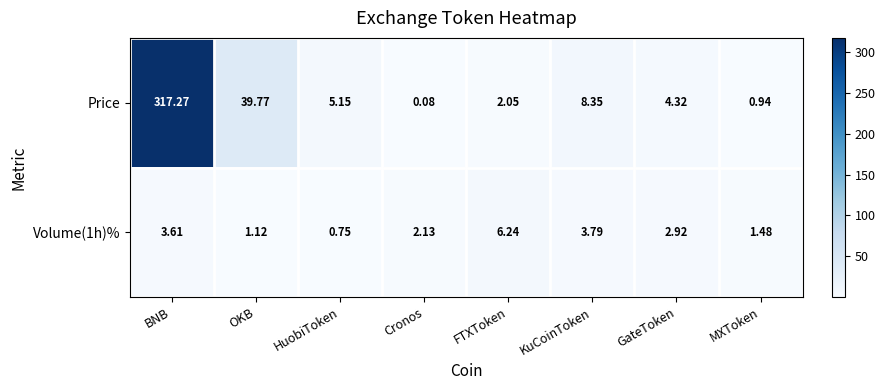

How many distinct data groups are displayed?

2